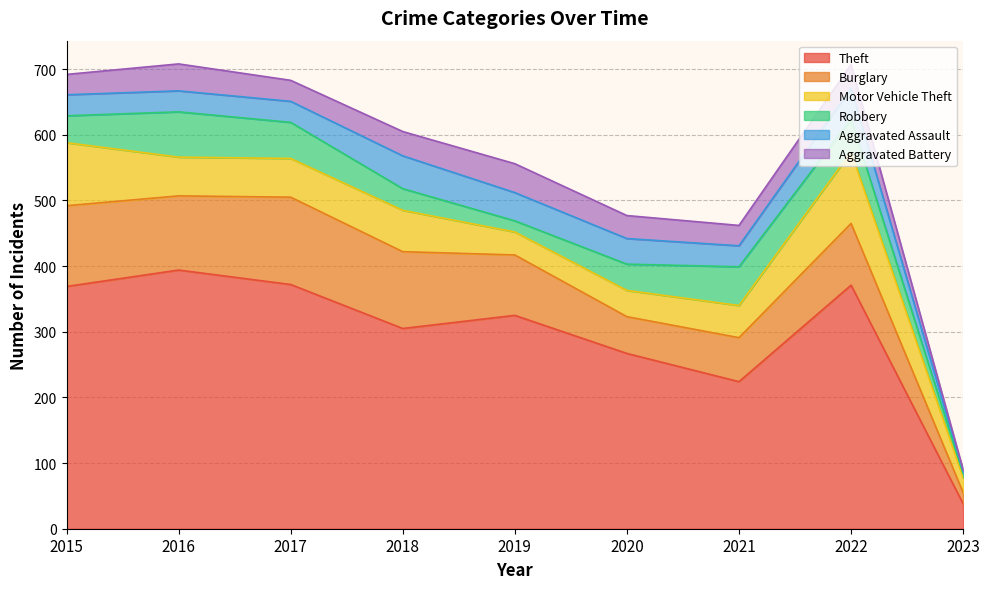

What is the difference between the Burglary values at 2021 and 2018?

50